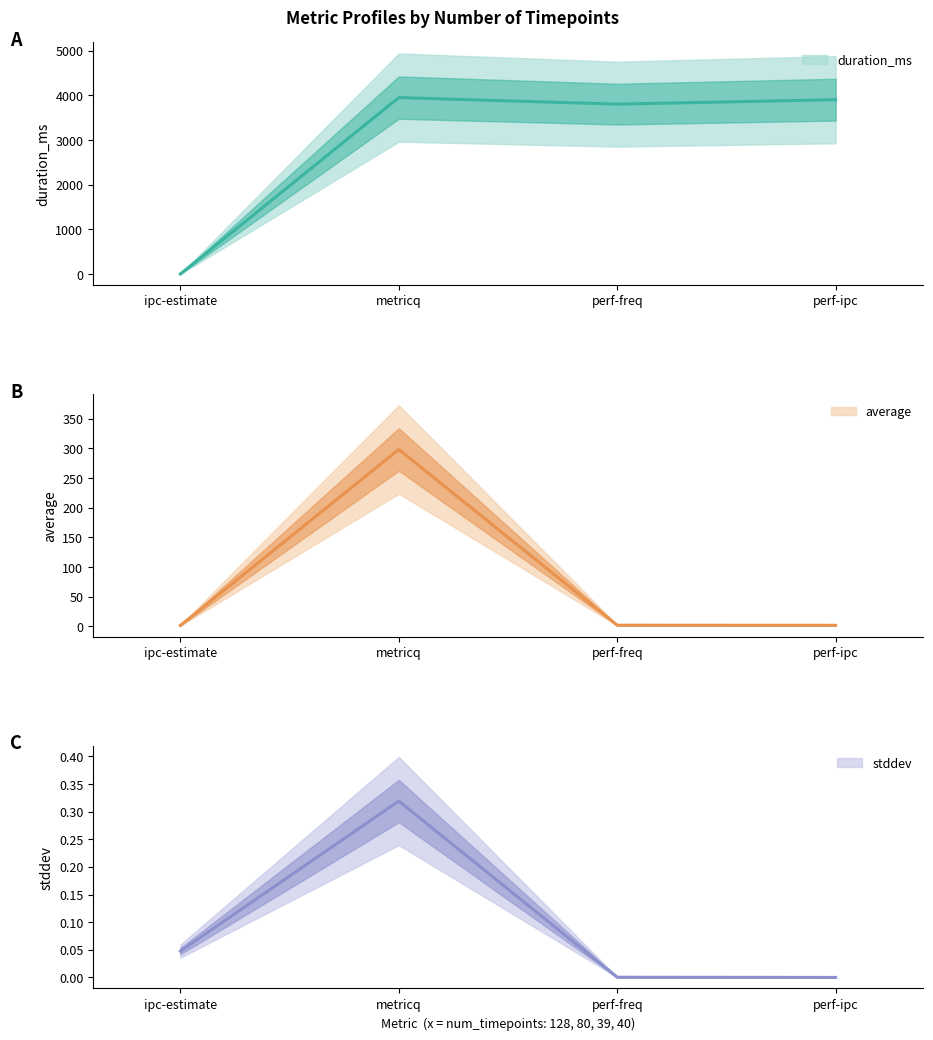

Does the chart display data point markers on the line(s)?

No